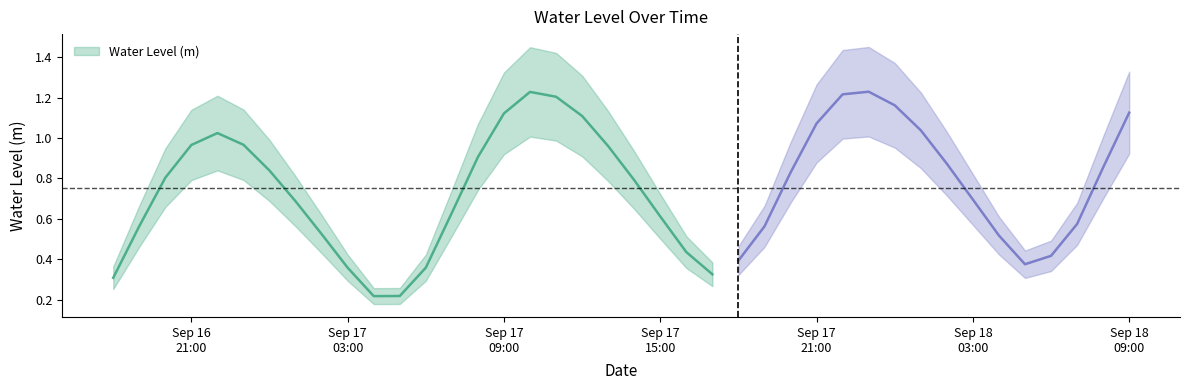

Is it true that the value at 2024-09-16 21:00:00 is 1.0?

True